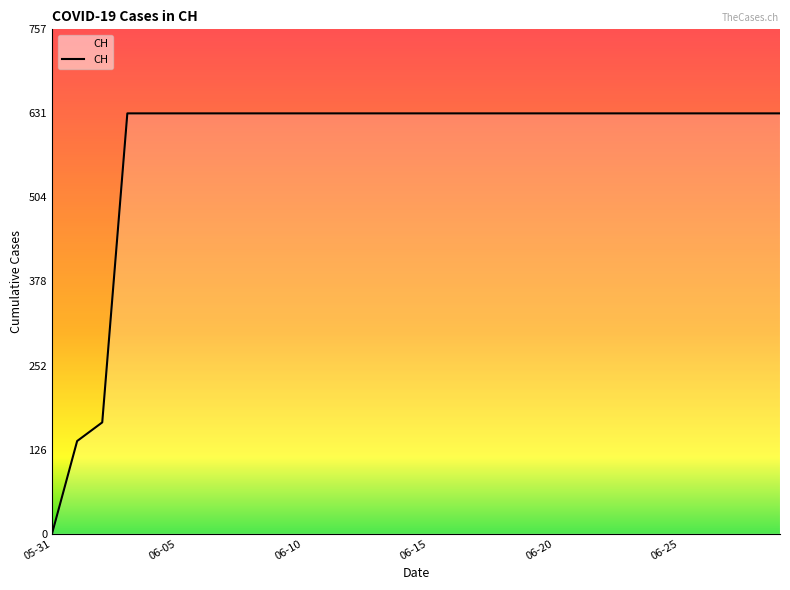

What is the difference between the maximum and minimum values?

631